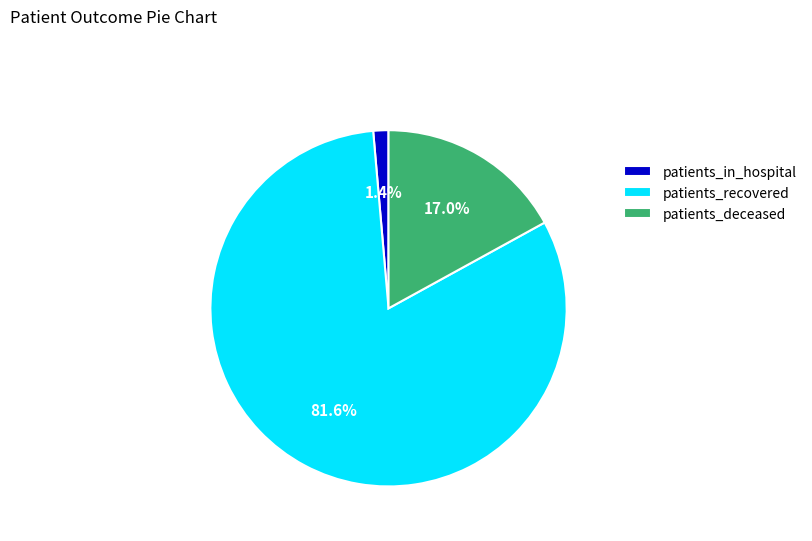

What percentage is NOT represented by patients_deceased?

83.0%